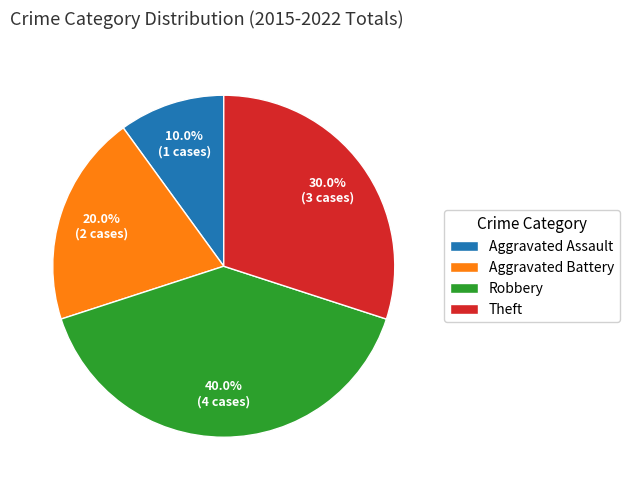

Rank the categories by value from highest to lowest.

Robbery, Theft, Aggravated Battery, Aggravated Assault